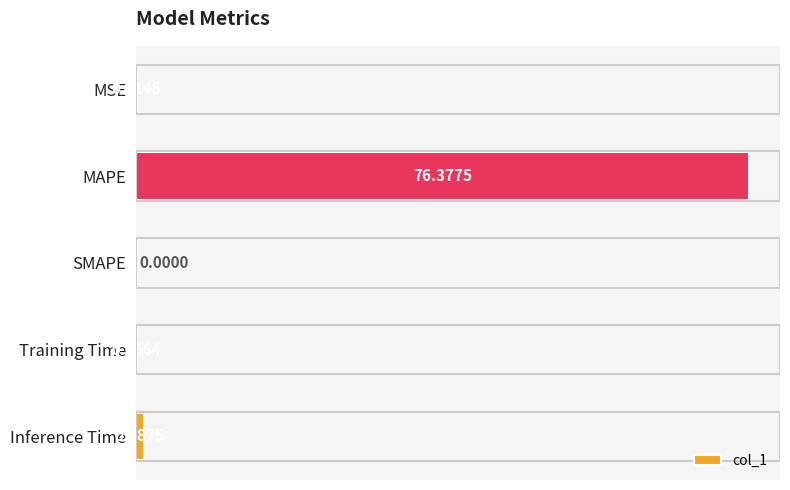

Where is the data nearest to the value 38?

Inference Time